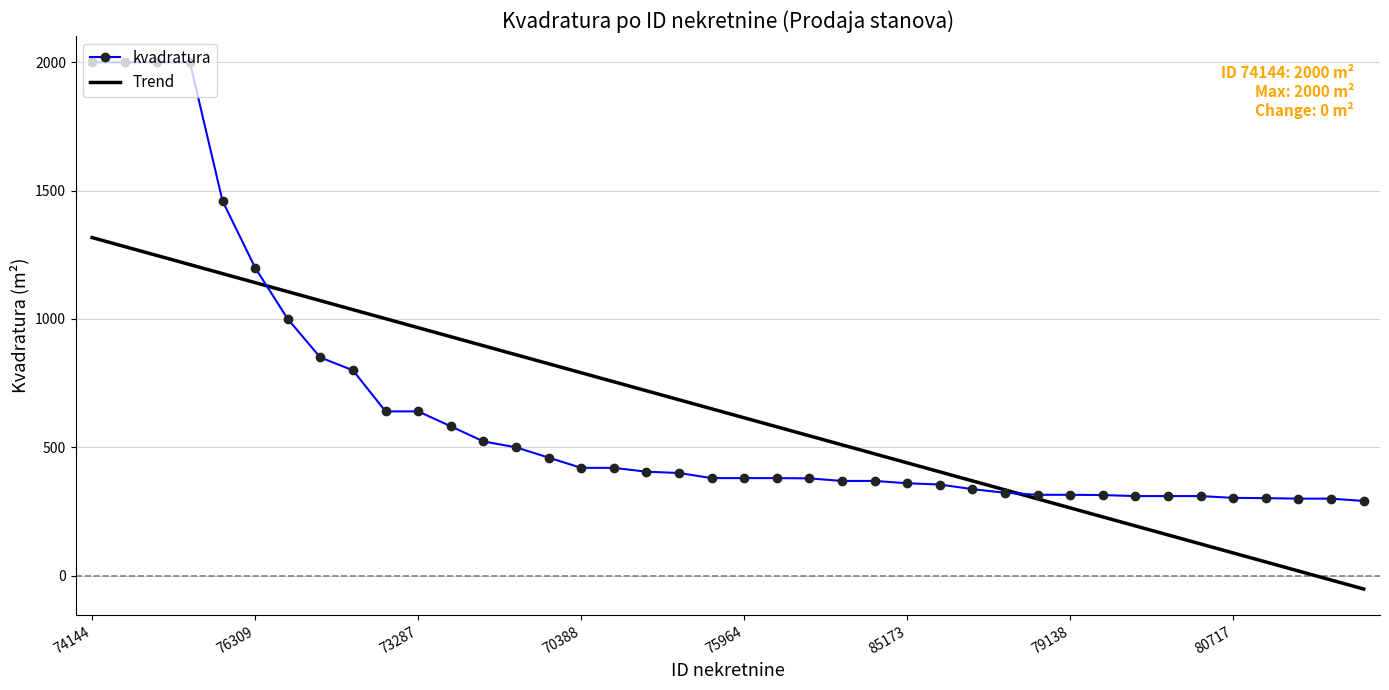

What is the smallest value displayed?

-52.1